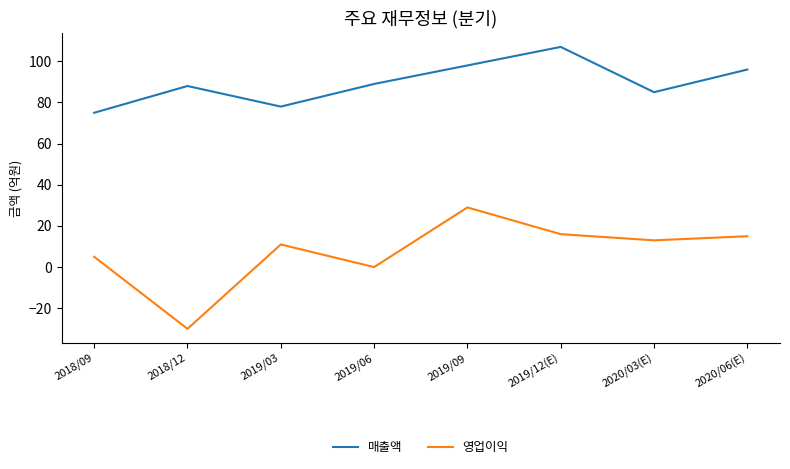

True or false: 영업이익 and 매출액 cross at least once.

False